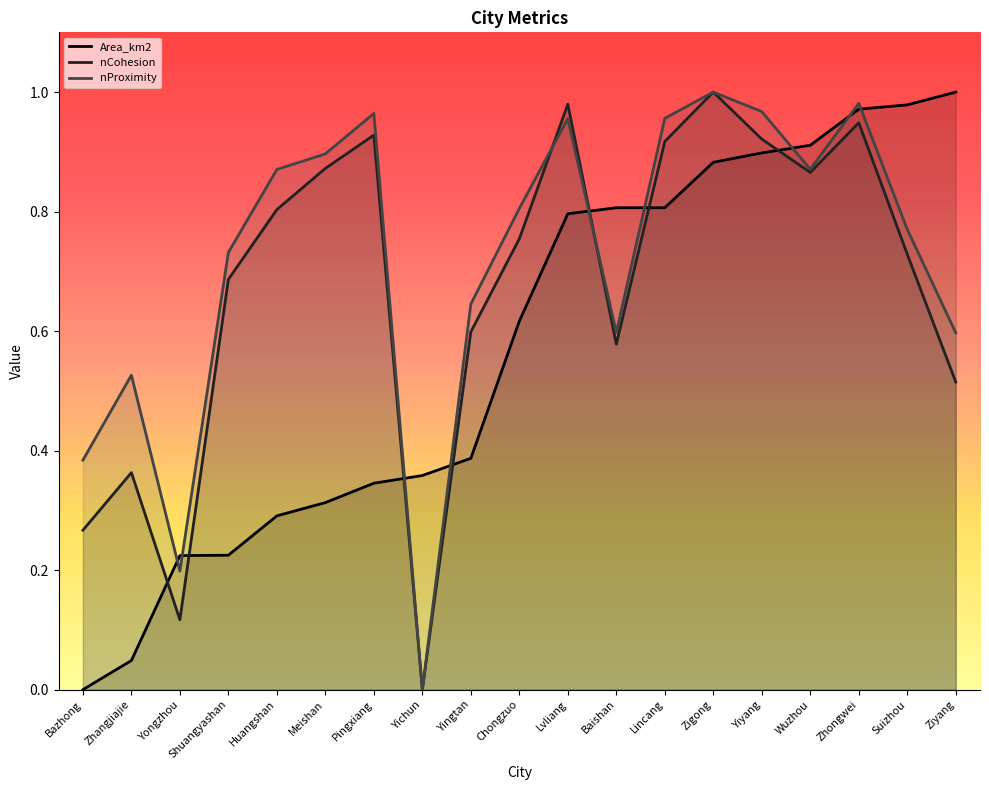

Which category has the lowest value in the nCohesion series?

Yichun